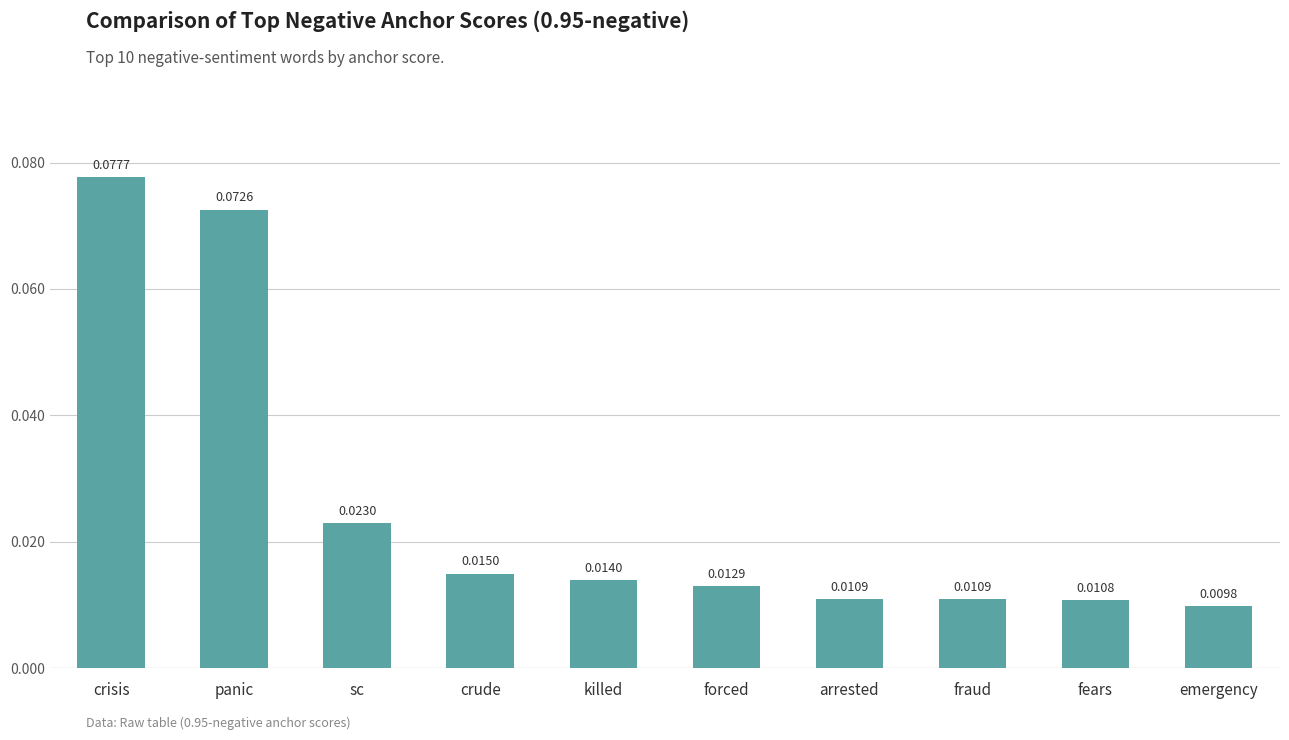

What is the sum of all values?

0.3